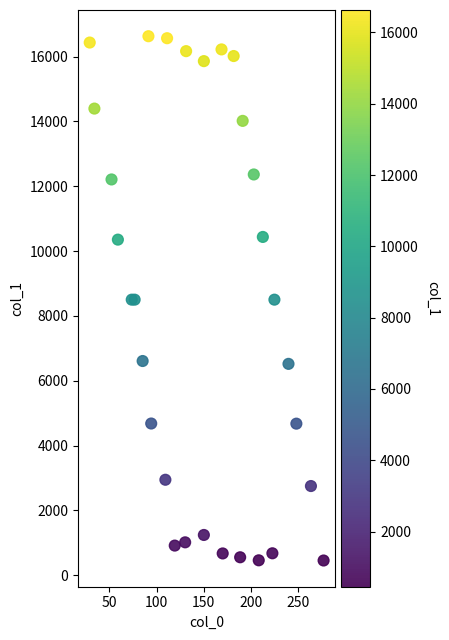

What is the range of Y values (max minus min)?

16175.8